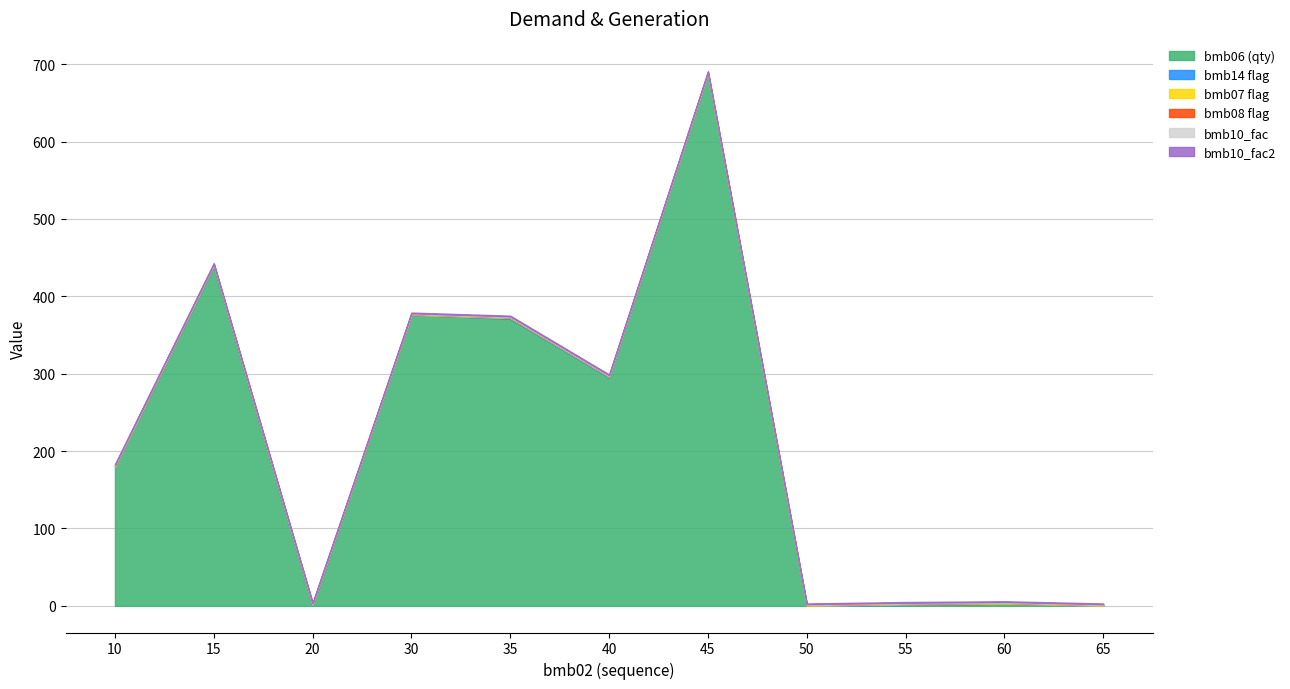

How many lines are shown in the chart?

6